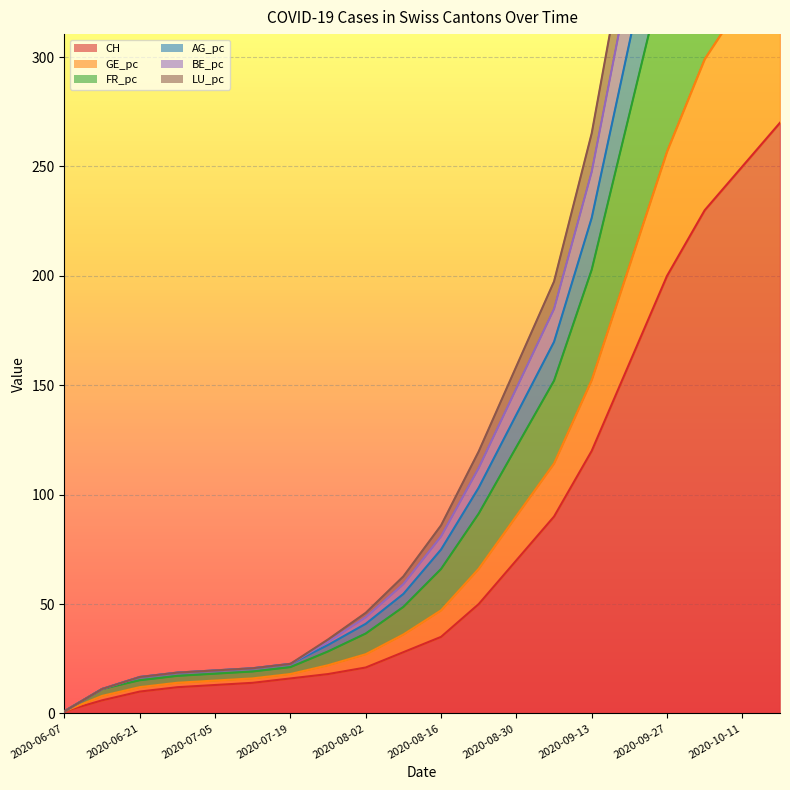

How many values in the AG_pc series are below 74?

10